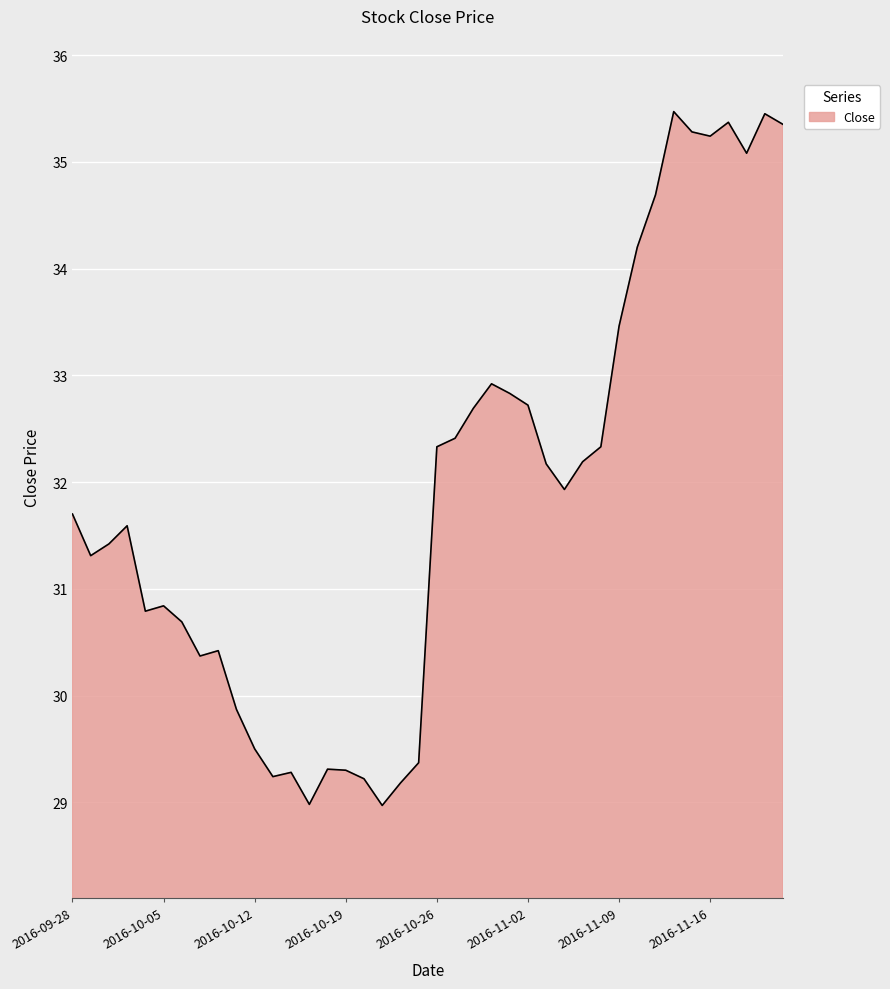

Reading left to right, transcribe all the data shown in this chart.

31.7	31.3	31.4	31.6	30.8	30.8	30.7	30.4	30.4	29.9	29.5	29.2	29.3	29.0	29.3	29.3	29.2	29.0	29.2	29.4	32.3	32.4	32.7	32.9	32.8	32.7	32.2	31.9	32.2	32.3	33.5	34.2	34.7	35.5	35.3	35.2	35.4	35.1	35.5	35.4